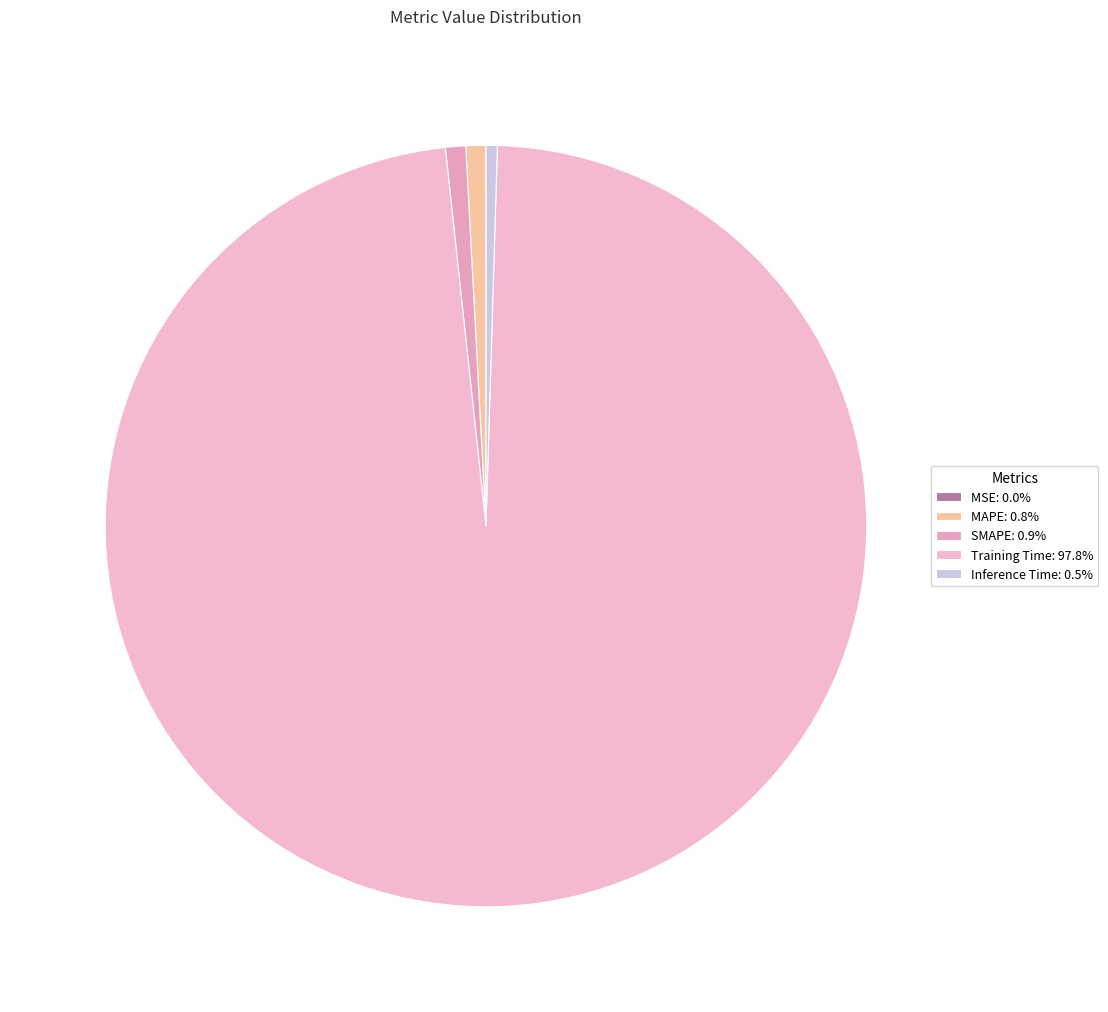

Rank the categories by value from lowest to highest.

MSE, Inference Time, MAPE, SMAPE, Training Time